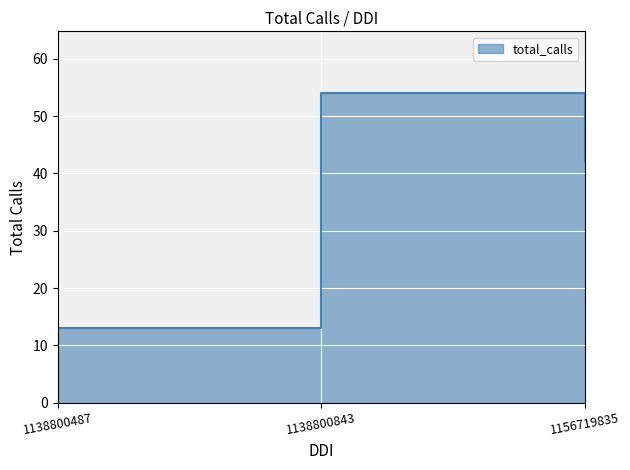

How many lines are shown in the chart?

1